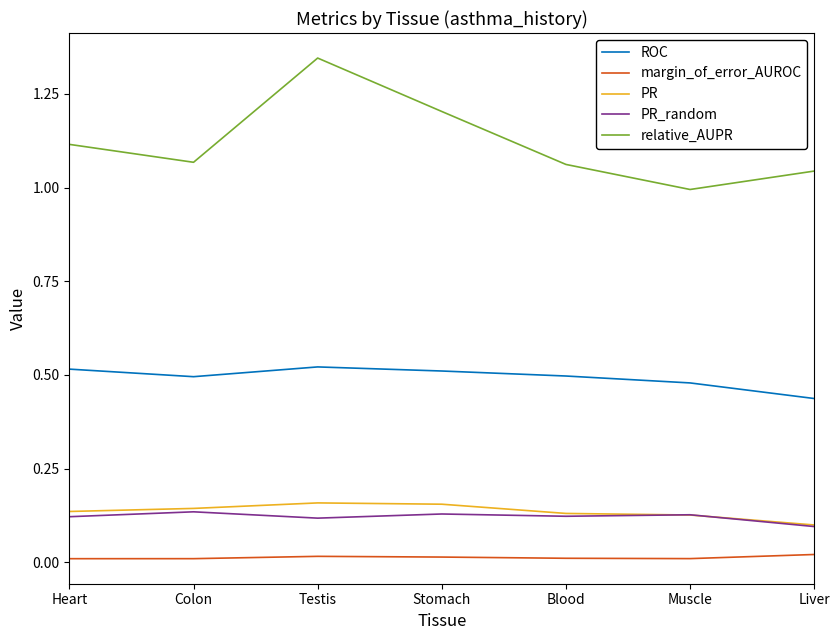

At which label does relative_AUPR first exceed 1?

Heart